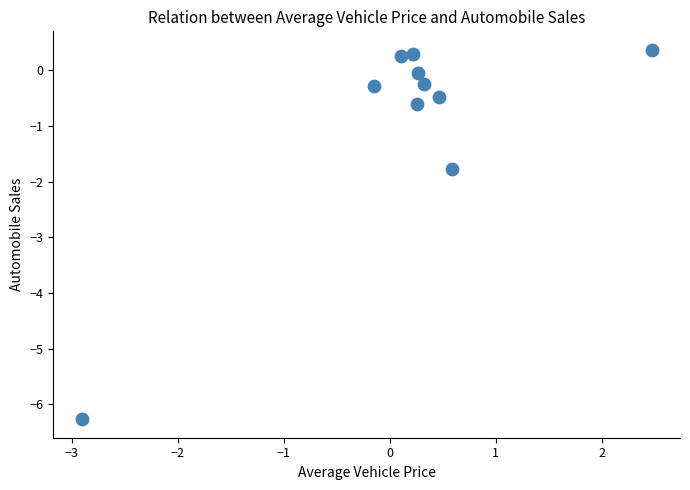

What is the average Y value?

-0.9